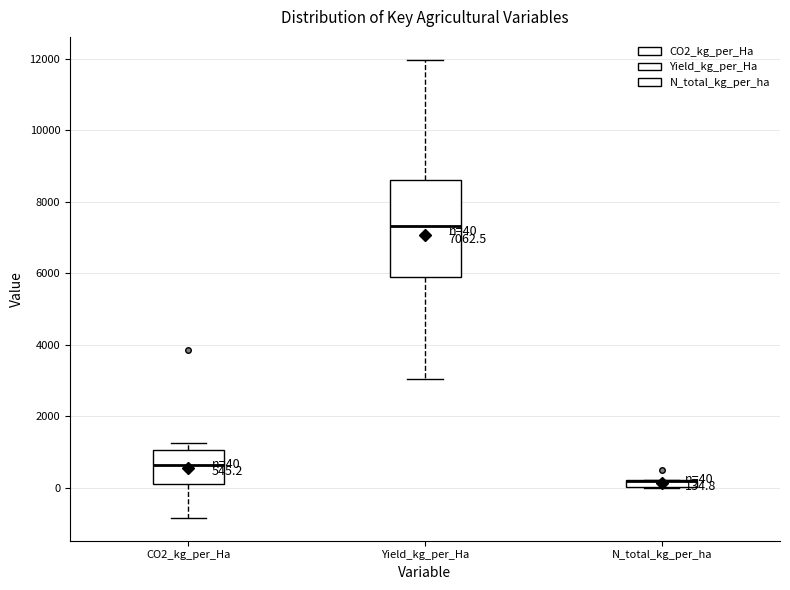

Which box is the tallest, from its lower edge to its upper edge?

Yield_kg_per_Ha